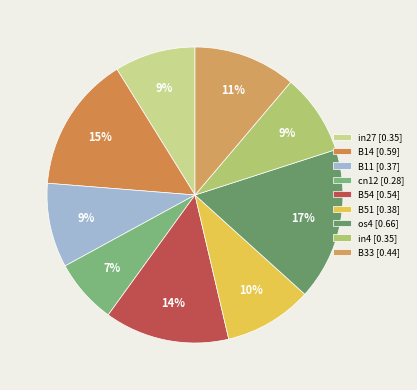

Does B54 account for over 50% of the chart?

No